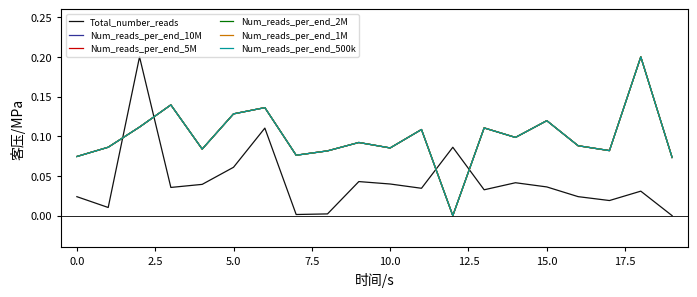

Reading left to right, transcribe all the data shown in this chart.

Total_number_reads: 0.0	0.0	0.2	0.0	0.0	0.1	0.1	0.0	0.0	0.0	0.0	0.0	0.1	0.0	0.0	0.0	0.0	0.0	0.0	0.0
Num_reads_per_end_10M: 0.1	0.1	0.1	0.1	0.1	0.1	0.1	0.1	0.1	0.1	0.1	0.1	0.0	0.1	0.1	0.1	0.1	0.1	0.2	0.1
Num_reads_per_end_5M: 0.1	0.1	0.1	0.1	0.1	0.1	0.1	0.1	0.1	0.1	0.1	0.1	0.0	0.1	0.1	0.1	0.1	0.1	0.2	0.1
Num_reads_per_end_2M: 0.1	0.1	0.1	0.1	0.1	0.1	0.1	0.1	0.1	0.1	0.1	0.1	0.0	0.1	0.1	0.1	0.1	0.1	0.2	0.1
Num_reads_per_end_1M: 0.1	0.1	0.1	0.1	0.1	0.1	0.1	0.1	0.1	0.1	0.1	0.1	0.0	0.1	0.1	0.1	0.1	0.1	0.2	0.1
Num_reads_per_end_500k: 0.1	0.1	0.1	0.1	0.1	0.1	0.1	0.1	0.1	0.1	0.1	0.1	0.0	0.1	0.1	0.1	0.1	0.1	0.2	0.1